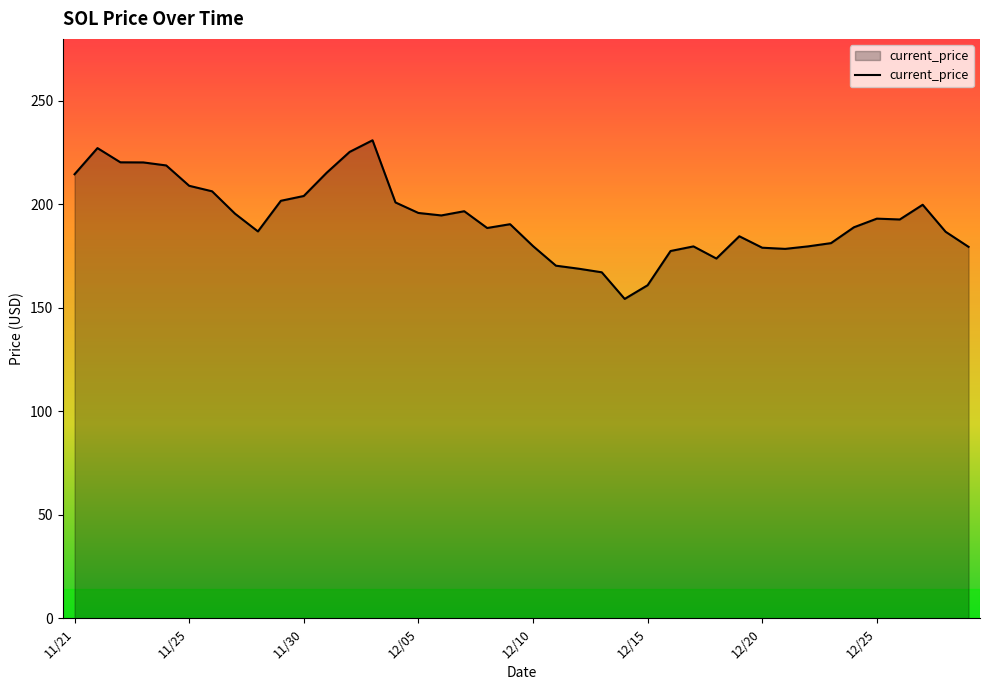

What is the minimum value shown in the chart?

154.3